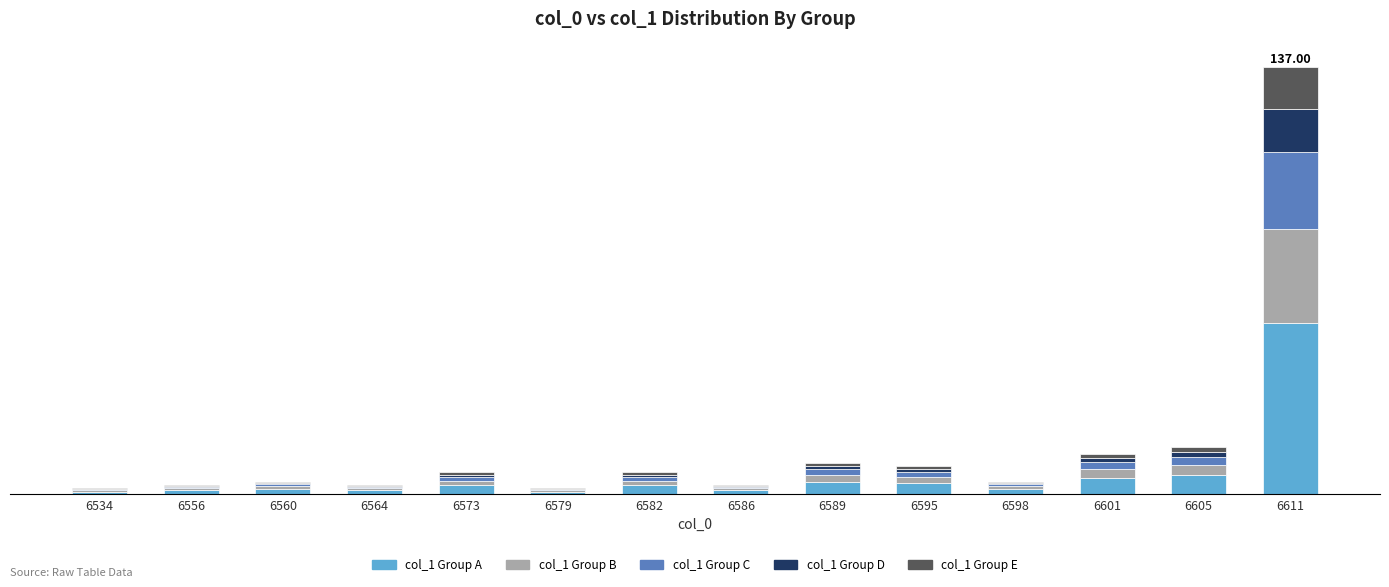

What are all the series names shown in the legend?

col_1 Group A, col_1 Group B, col_1 Group C, col_1 Group D, col_1 Group E